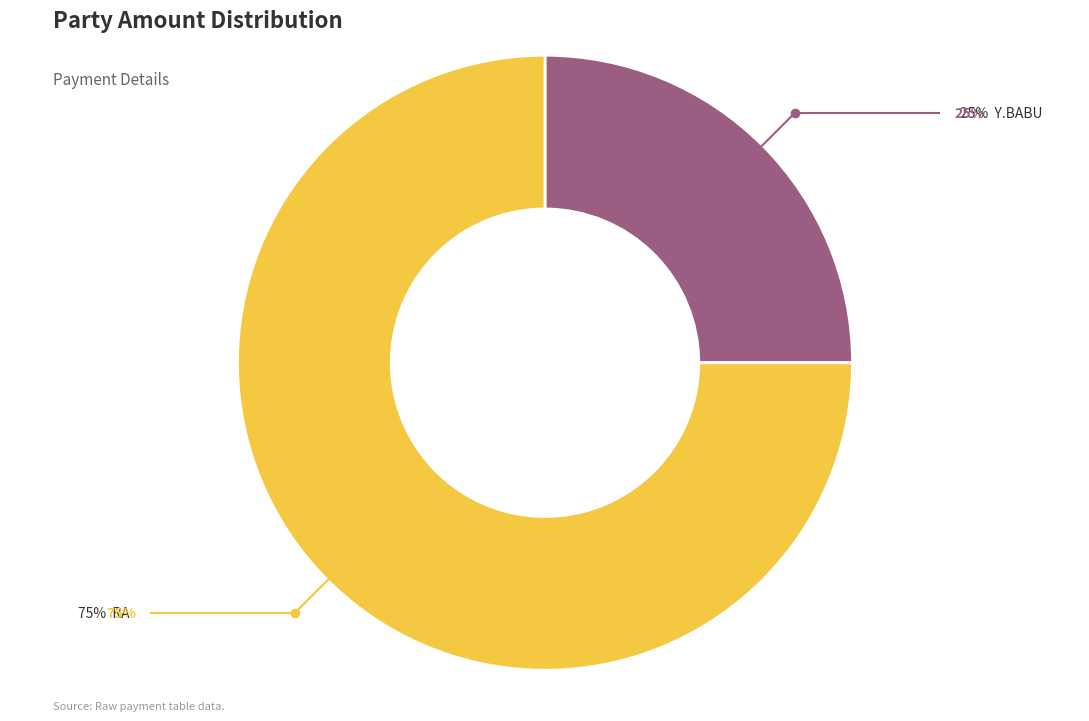

Is there a majority slice in this chart?

Yes